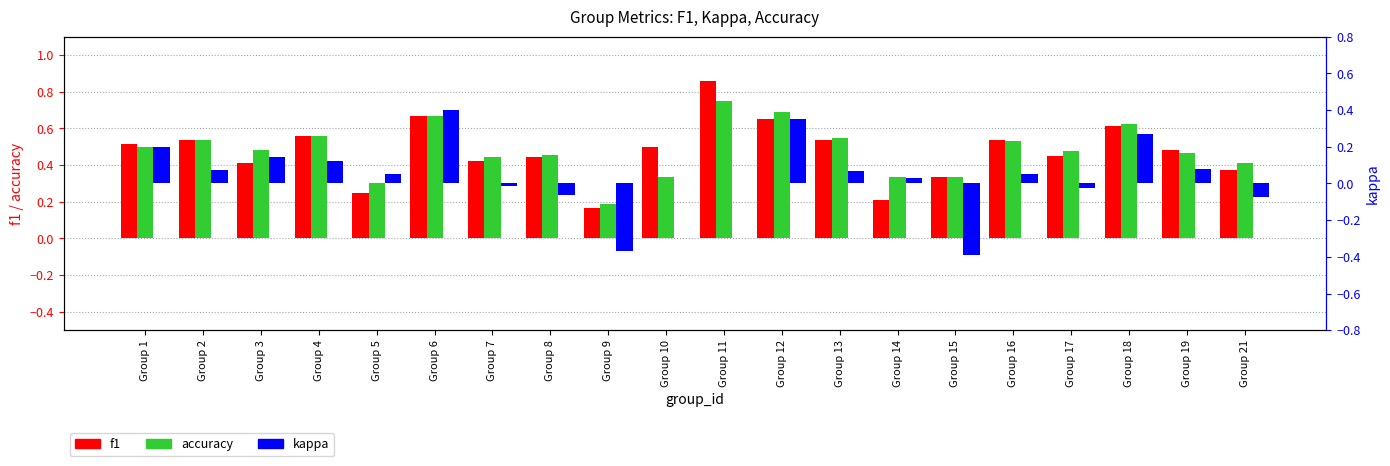

Is the value of kappa at Group 1 greater than the value of accuracy at Group 19?

No